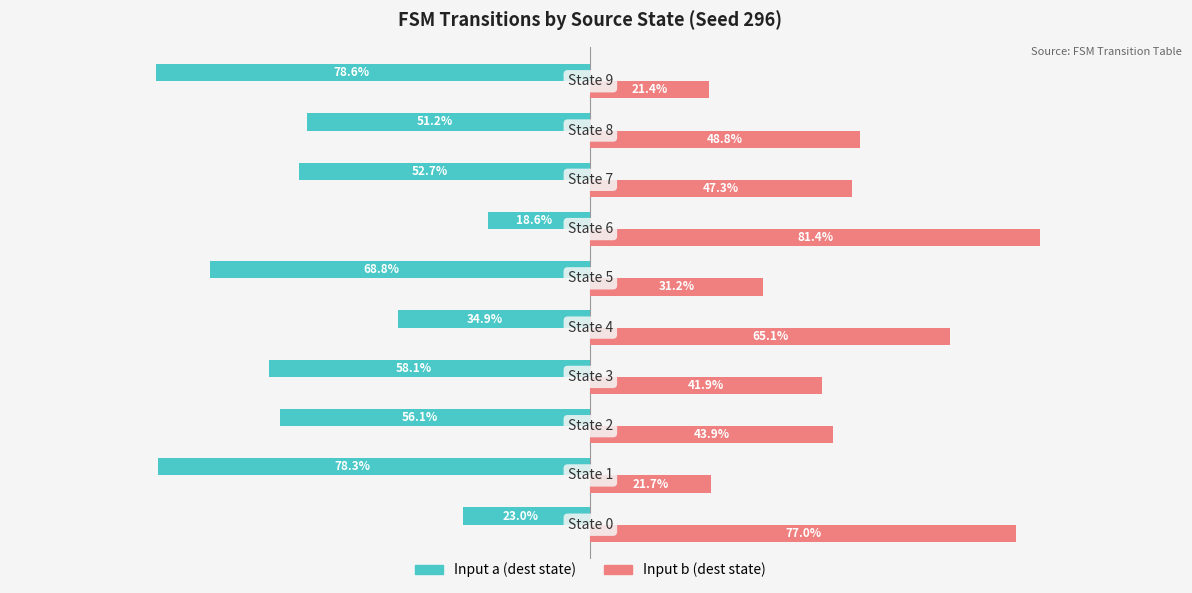

Rank the series by their average value, from lowest to highest.

Input a (dest state), Input b (dest state)